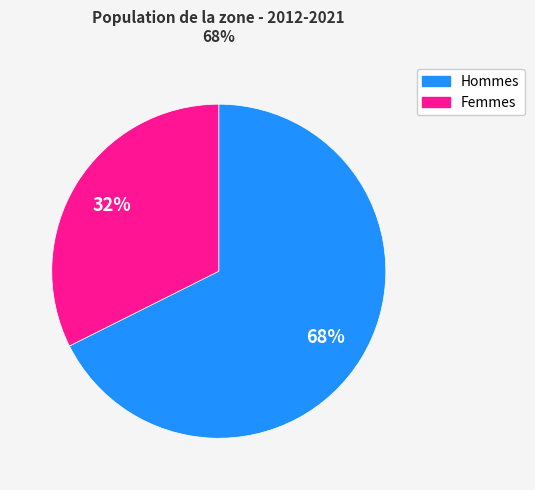

To the nearest percent, what is the average slice percentage?

50%